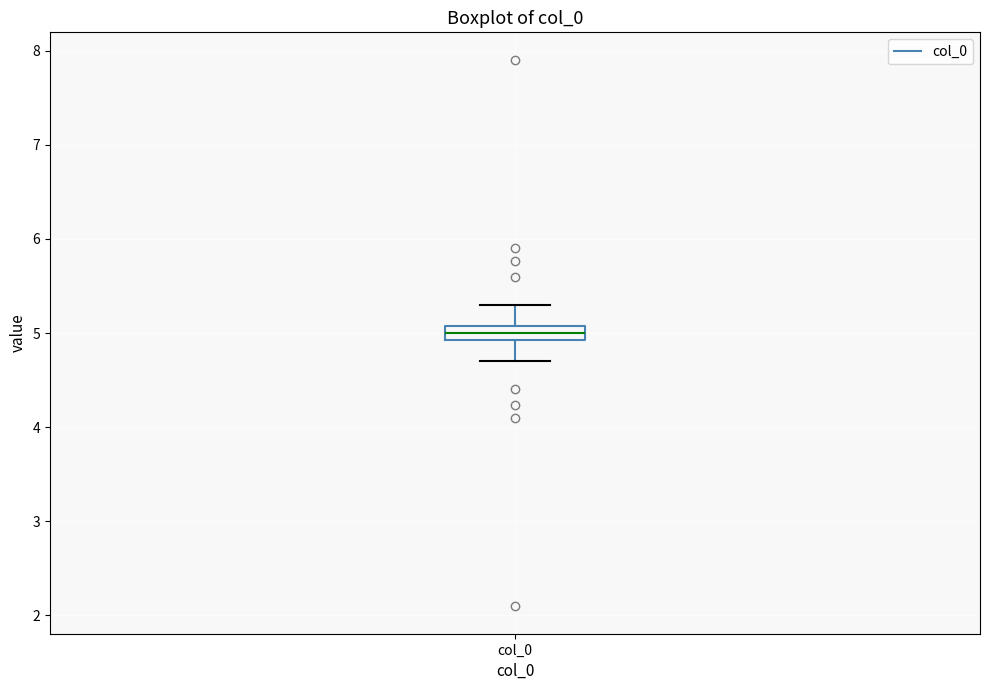

Where does the upper whisker of the box for col_0 end on the y-axis? The values are not printed on the chart, so give them approximately, as read against the axis.

5.3